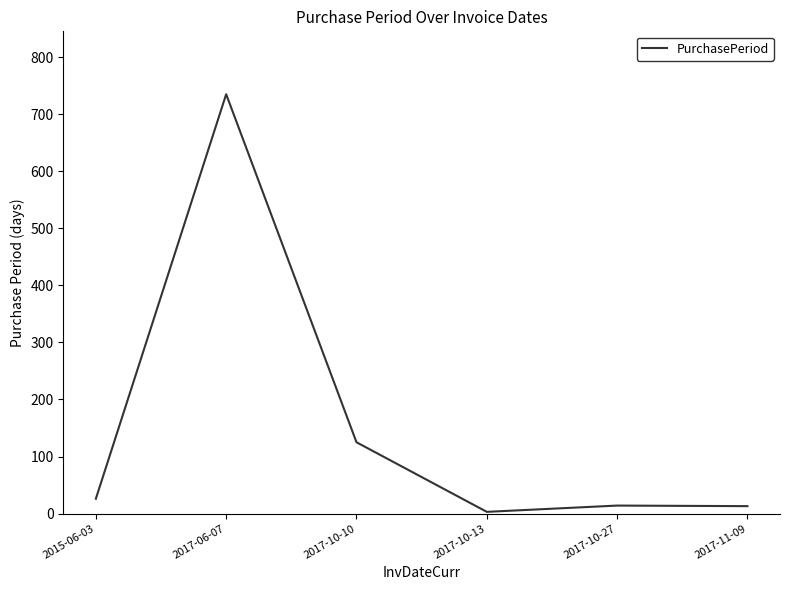

What value does the data have at 2017-10-10?

125